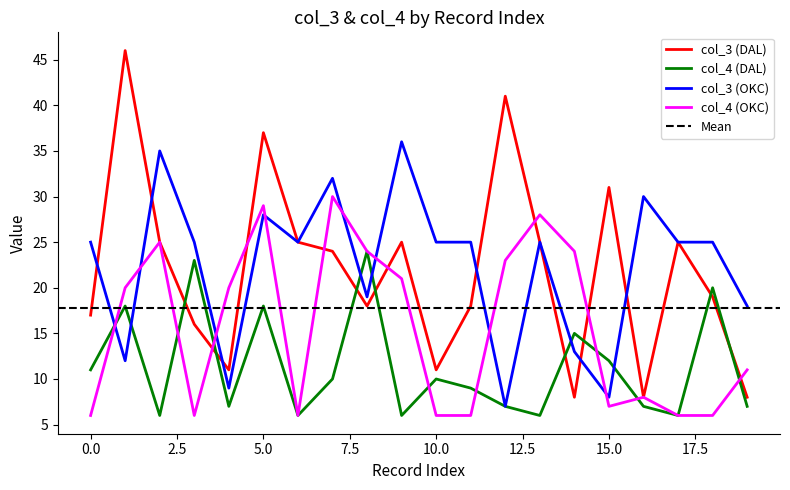

True or false: col_3 (OKC) has a value of 35 at 2.

True